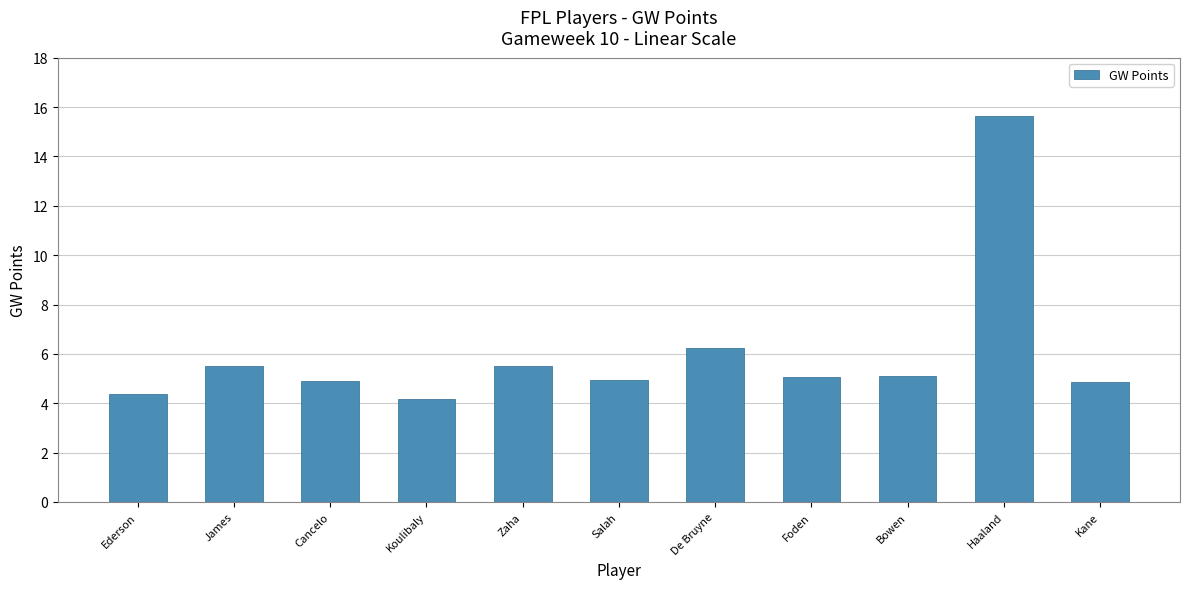

Which has a higher value, Ederson or Cancelo?

Cancelo